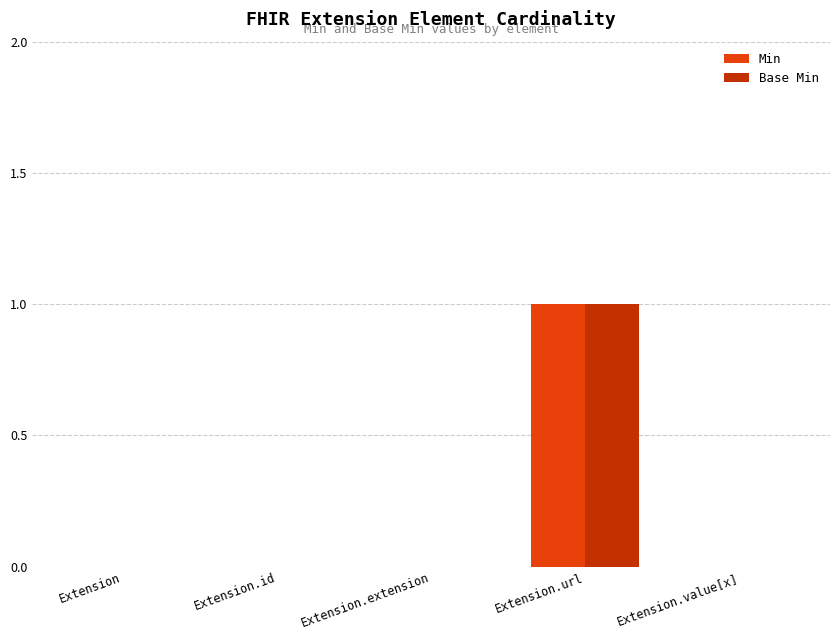

How many groups of bars are there?

5